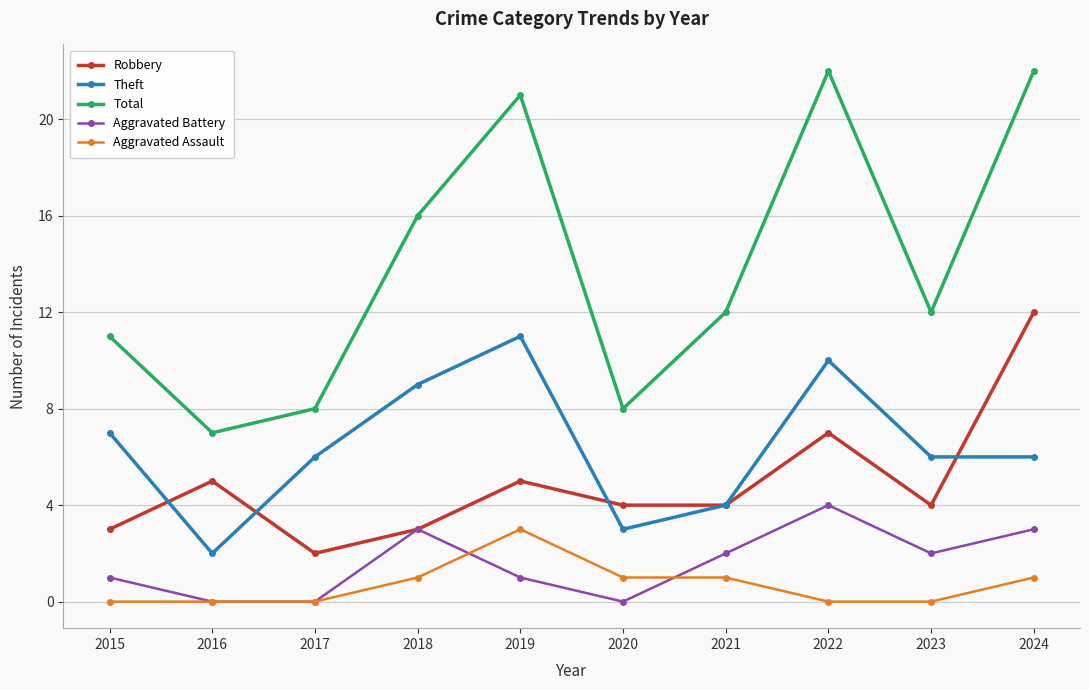

What is the total value across all series at 2020?

16